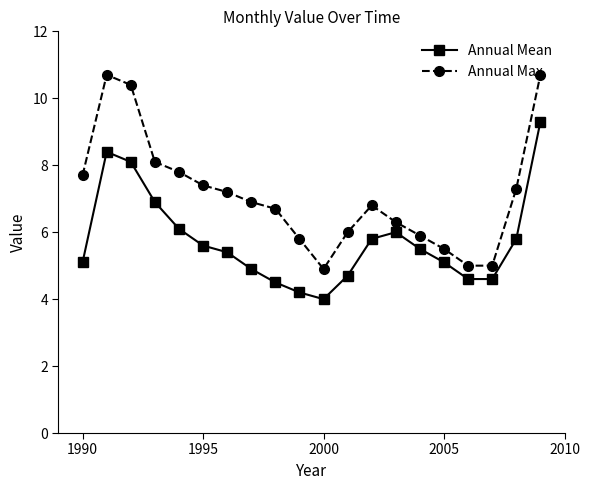

What is the average value of the Annual Mean series?

5.7